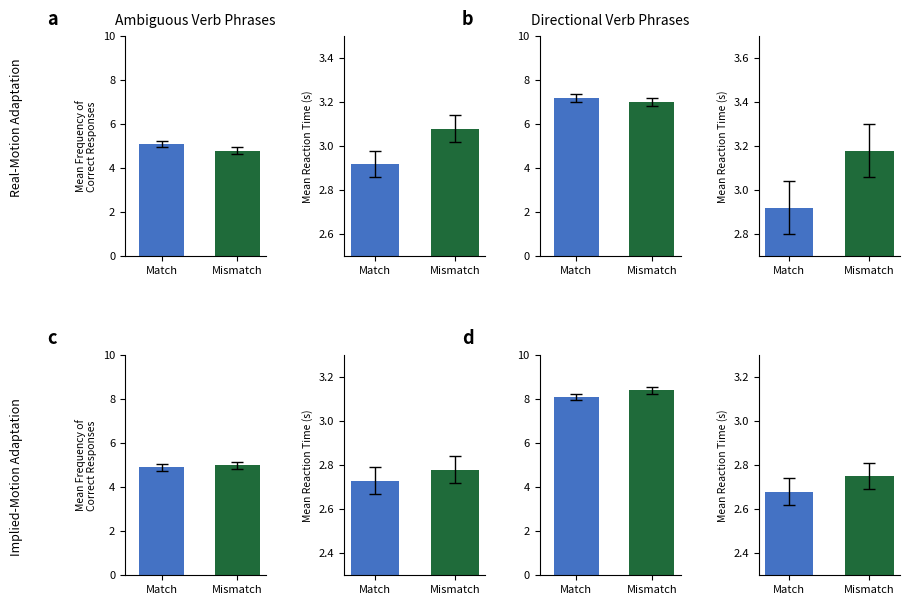

What is the difference between the maximum and minimum values?

0.3